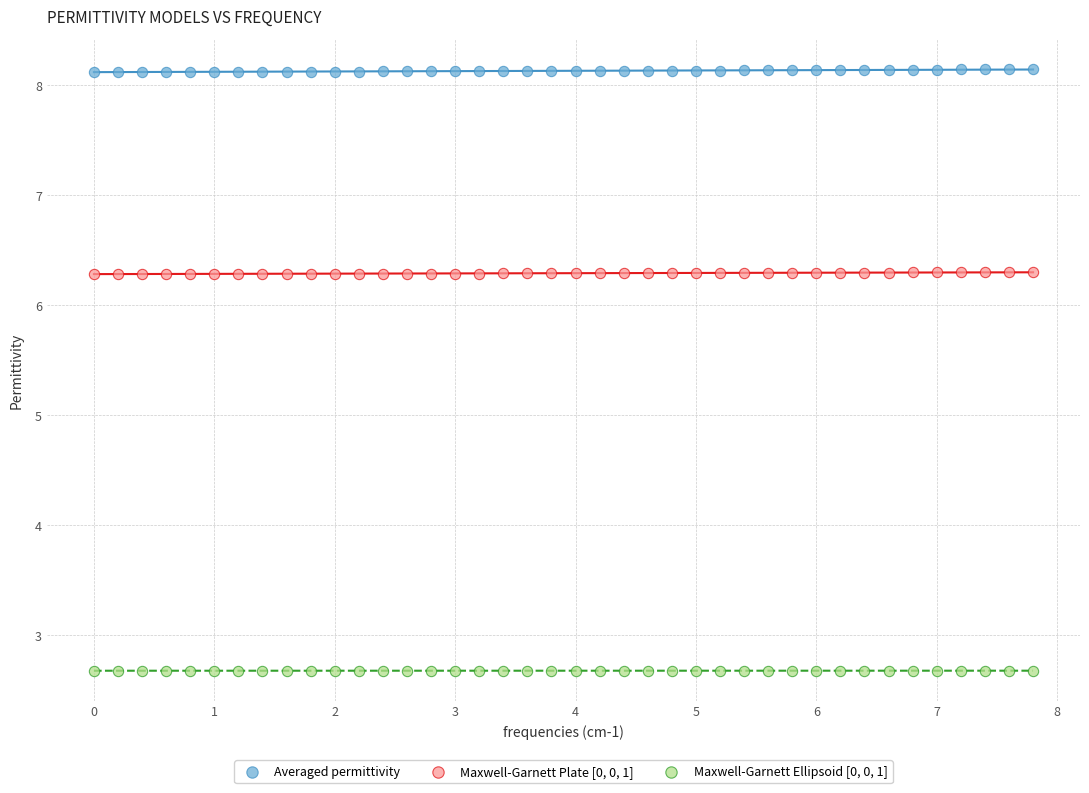

What are all the series names shown in the legend?

Averaged permittivity, Maxwell-Garnett Plate [0, 0, 1], Maxwell-Garnett Ellipsoid [0, 0, 1]